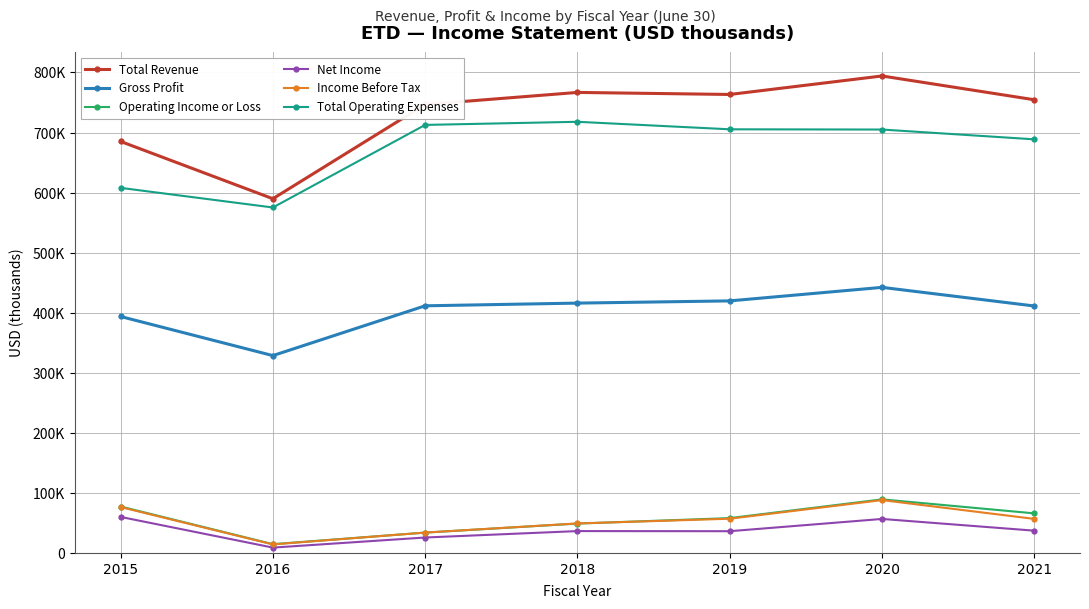

What are all the series names shown in the legend?

Total Revenue, Gross Profit, Operating Income or Loss, Net Income, Income Before Tax, Total Operating Expenses